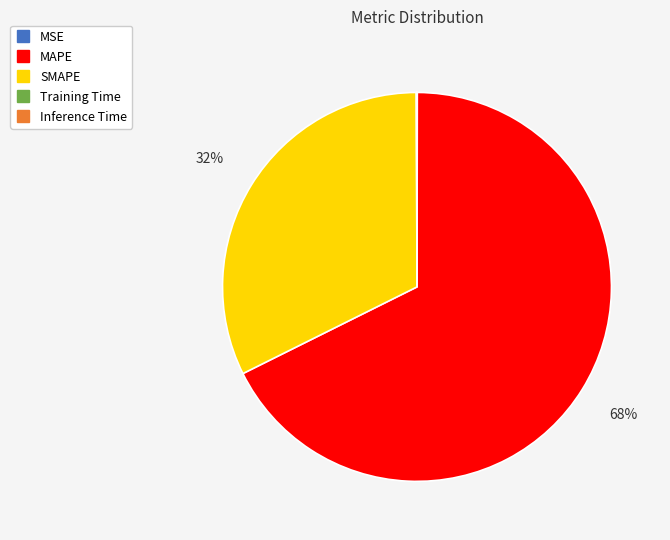

Approximately how many times larger is the value at MAPE compared to SMAPE?

2.1